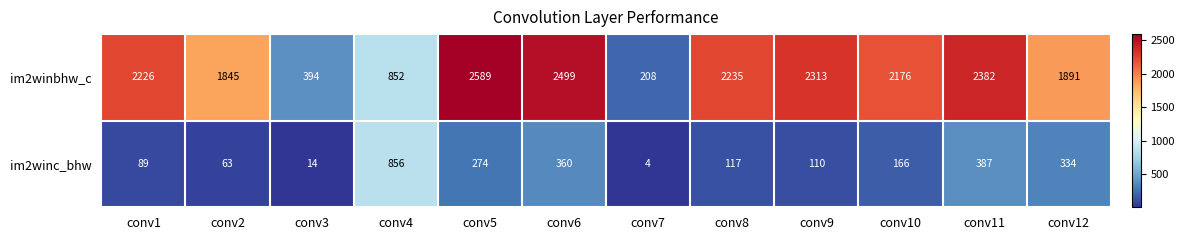

At conv4, list the series in order from largest to smallest.

im2winc_bhw, im2winbhw_c